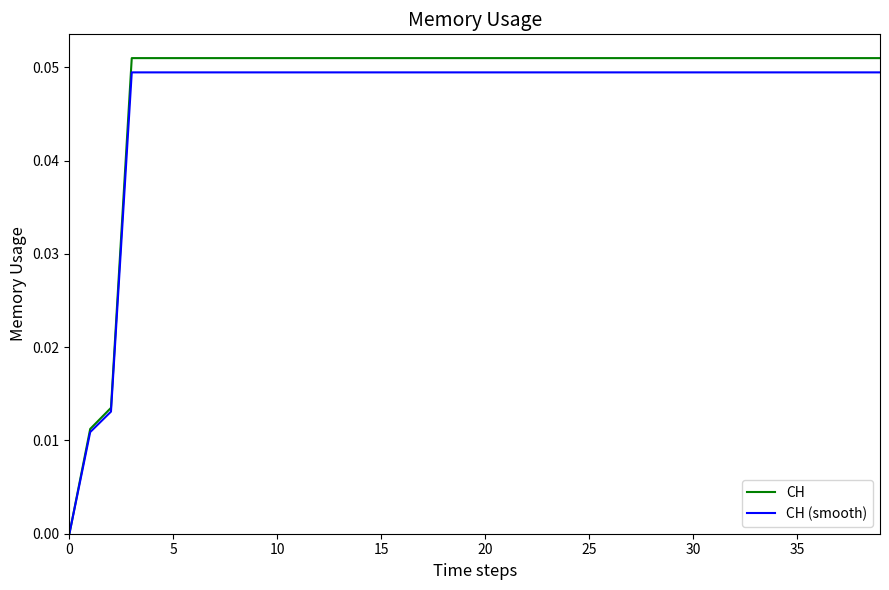

Which series has the largest range (max minus min)?

CH